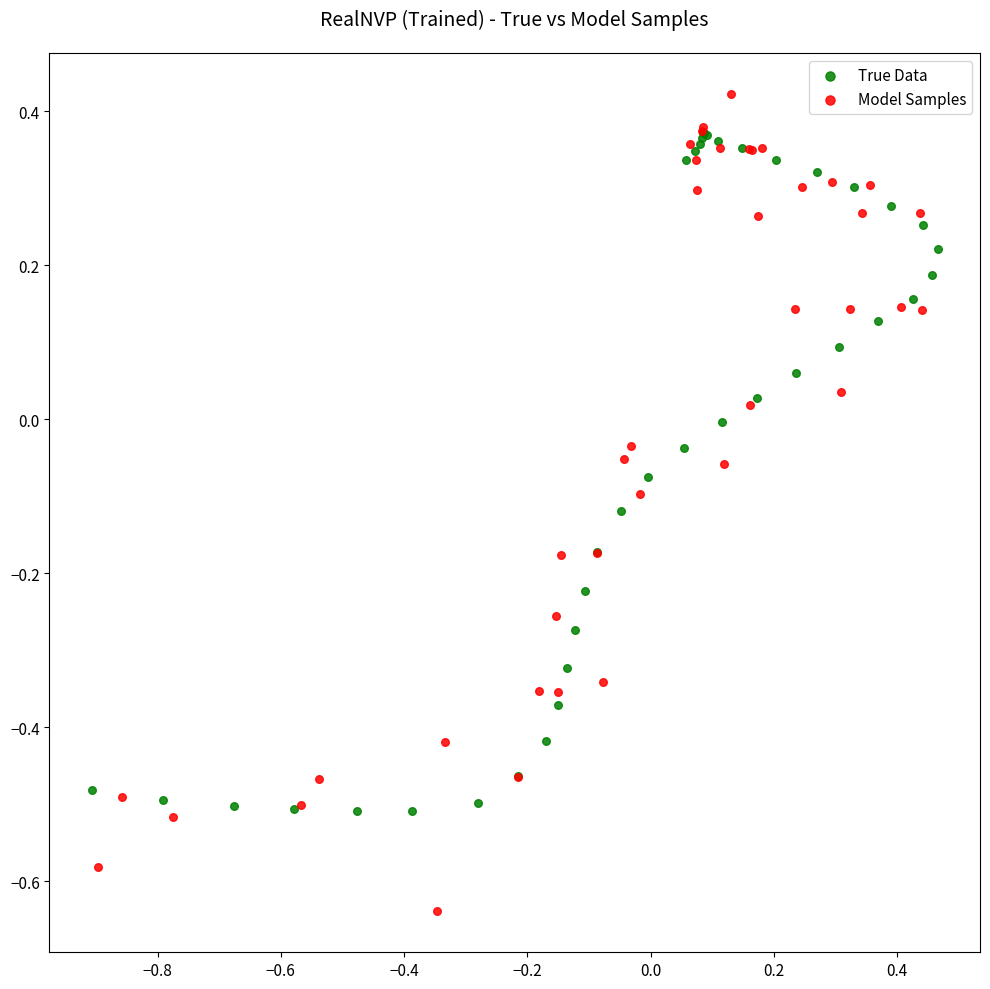

Which series contains the lowest Y value?

Model Samples